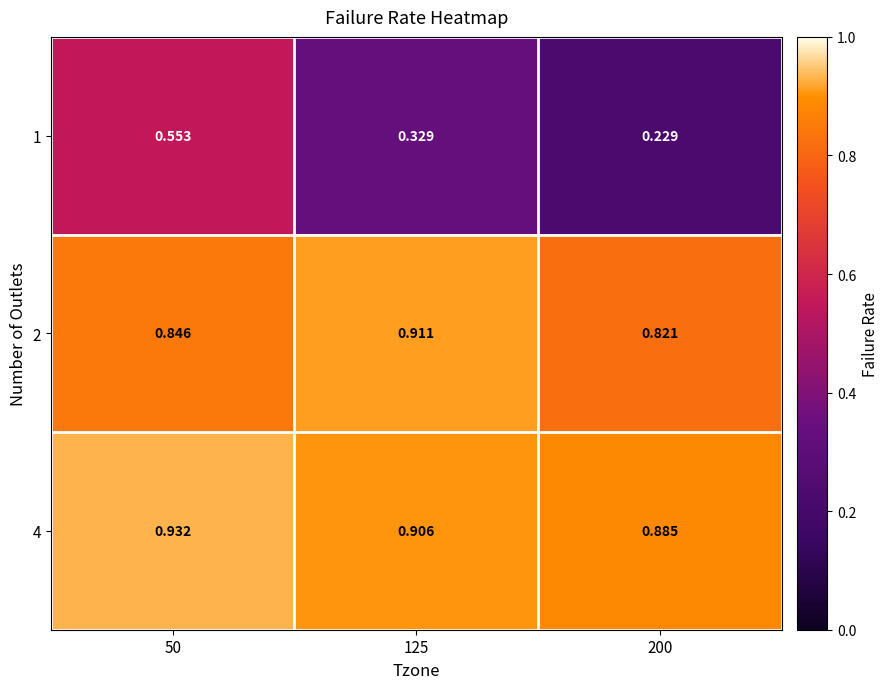

Is the value of 2 at 50 greater than the value of 1 at 50?

Yes